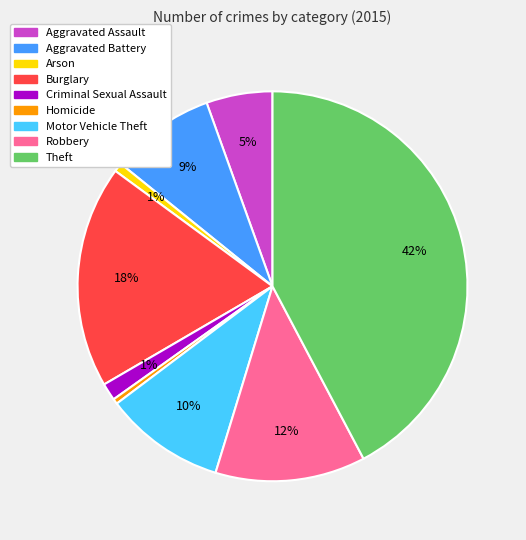

To the nearest percent, what percentage of the pie is Burglary?

18%